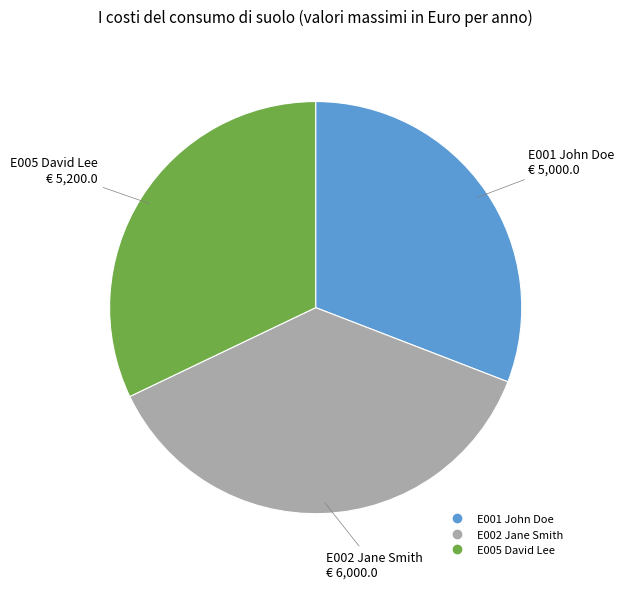

Do E001 John Doe and E002 Jane Smith together represent more than half of the pie?

Yes